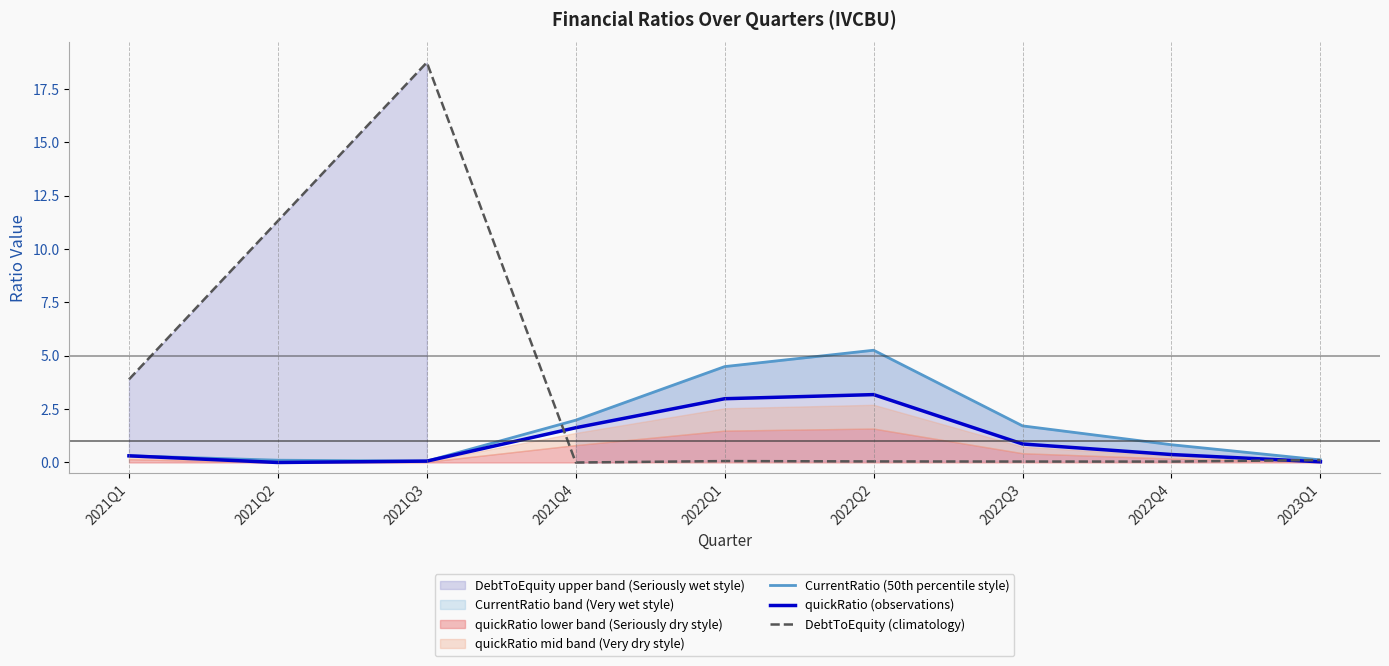

At which category is the sum across all series the highest?

2021Q3